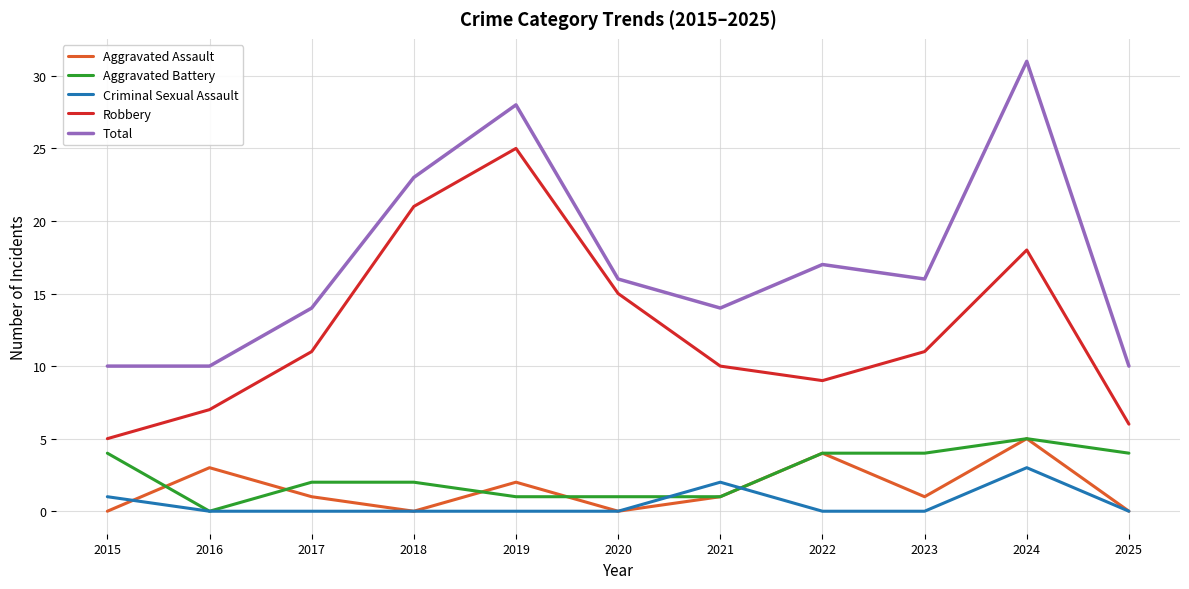

At which label is Robbery closest to 15?

2020